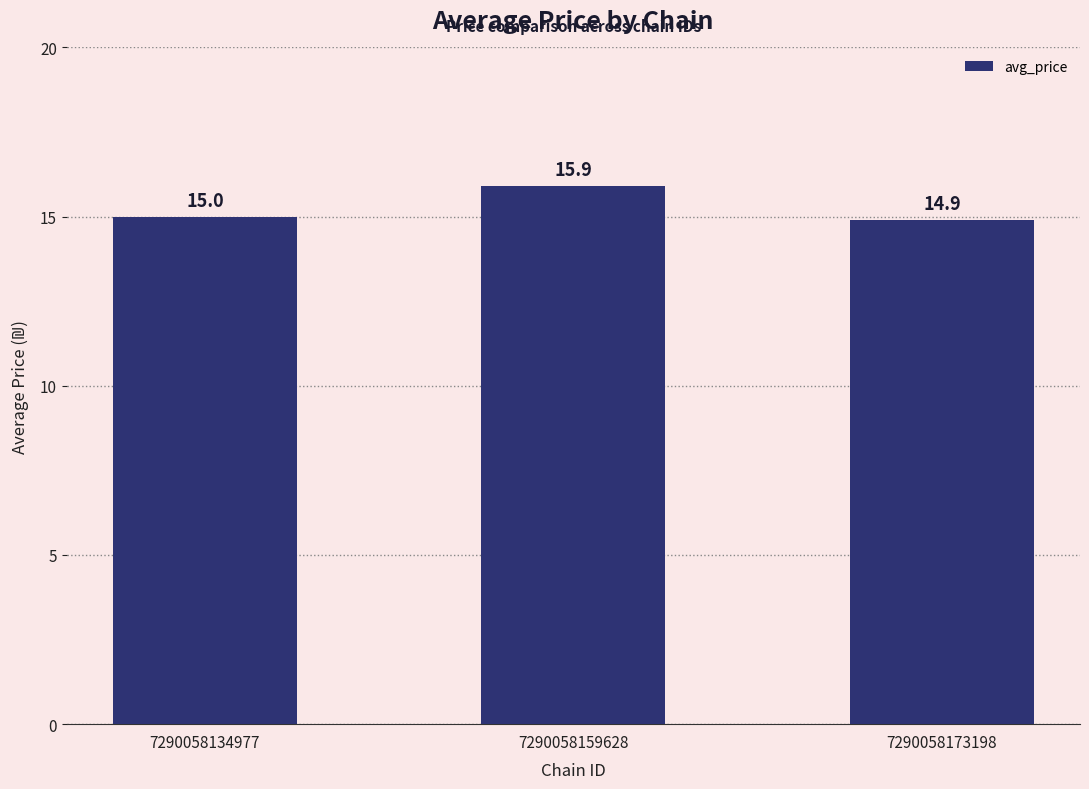

What is the sum of the values at 7290058159628 and 7290058134977?

30.9